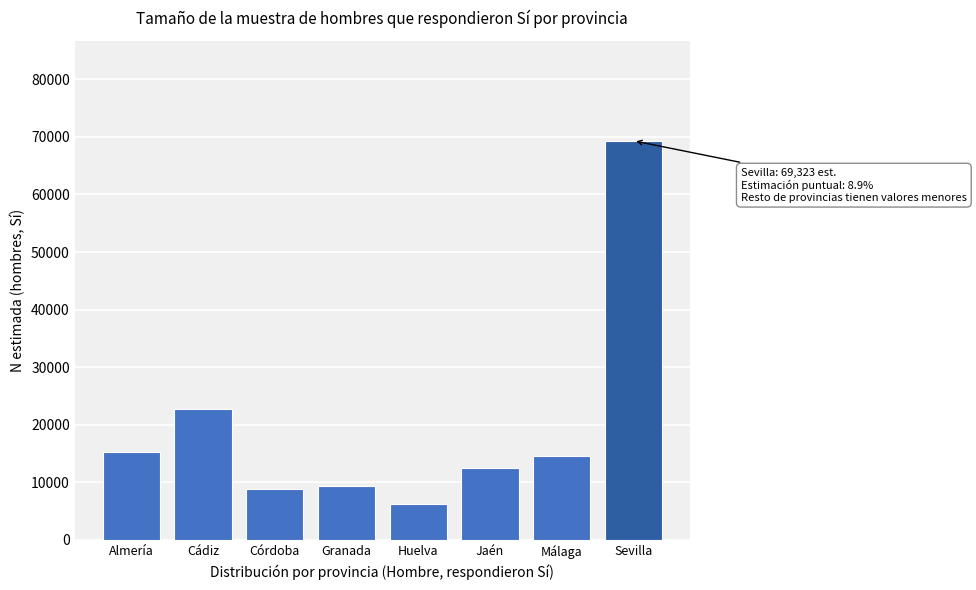

Reading left to right, list all the values displayed in this chart.

Almería=15207	Cádiz=22813	Córdoba=8870	Granada=9404	Huelva=6294	Jaén=12429	Málaga=14601	Sevilla=69323